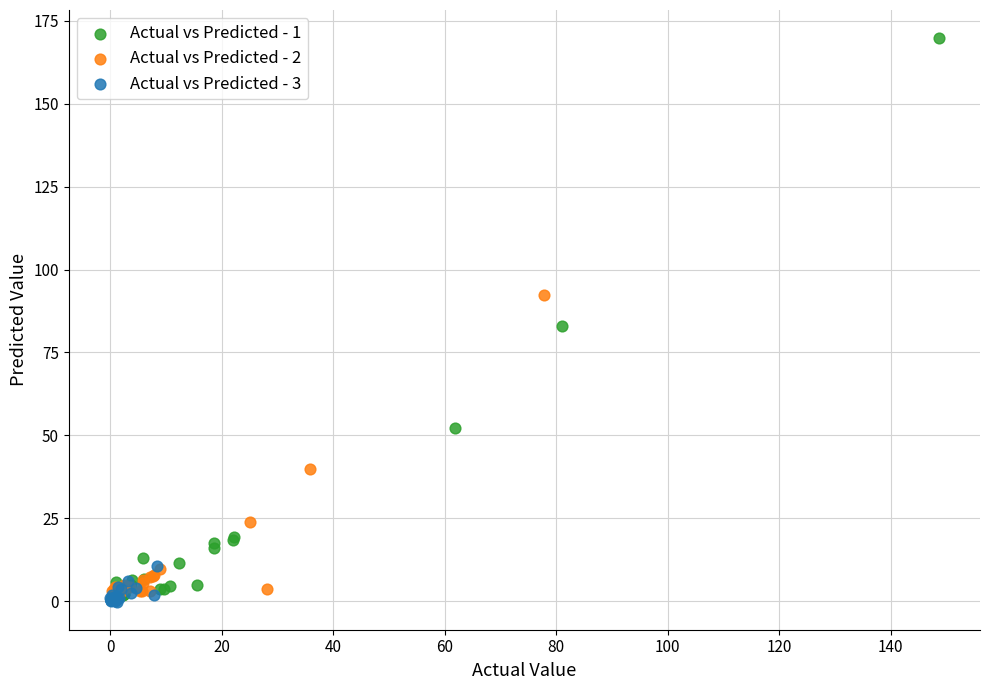

Which series contains the highest Y value?

Actual vs Predicted - 1